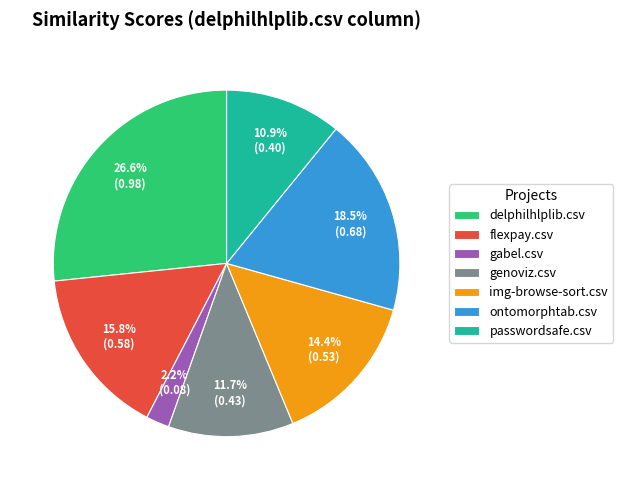

Which has a higher value, flexpay.csv or delphilhlplib.csv?

delphilhlplib.csv